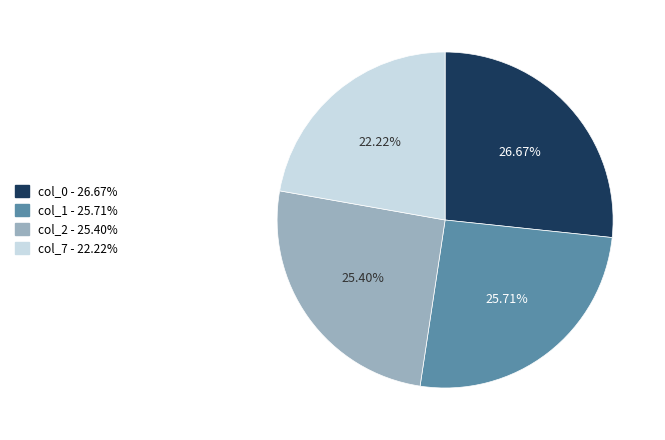

Do col_0 - 26.67% and col_2 - 25.40% together represent more than half of the pie?

Yes